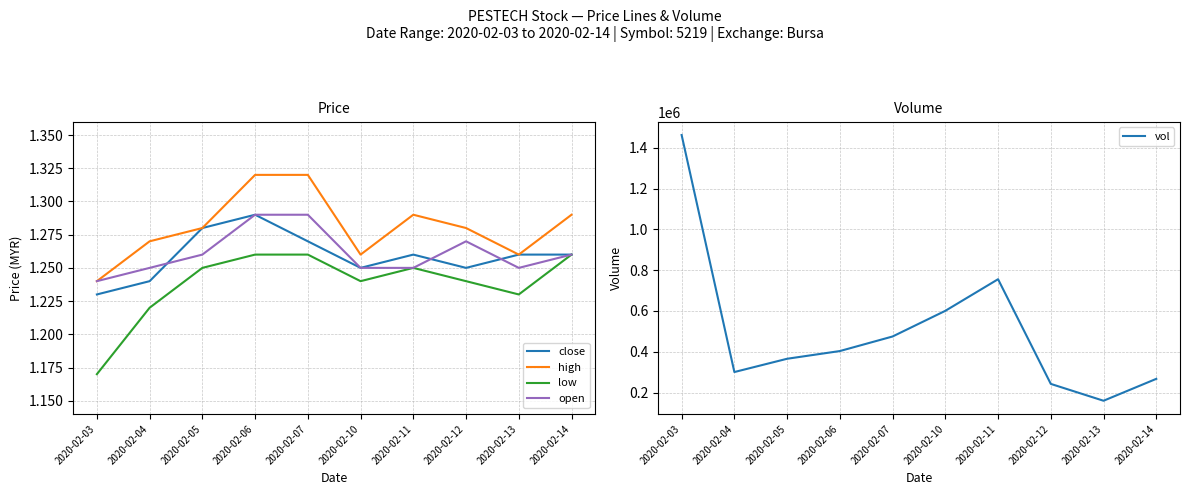

How many categories are shown in the chart?

10